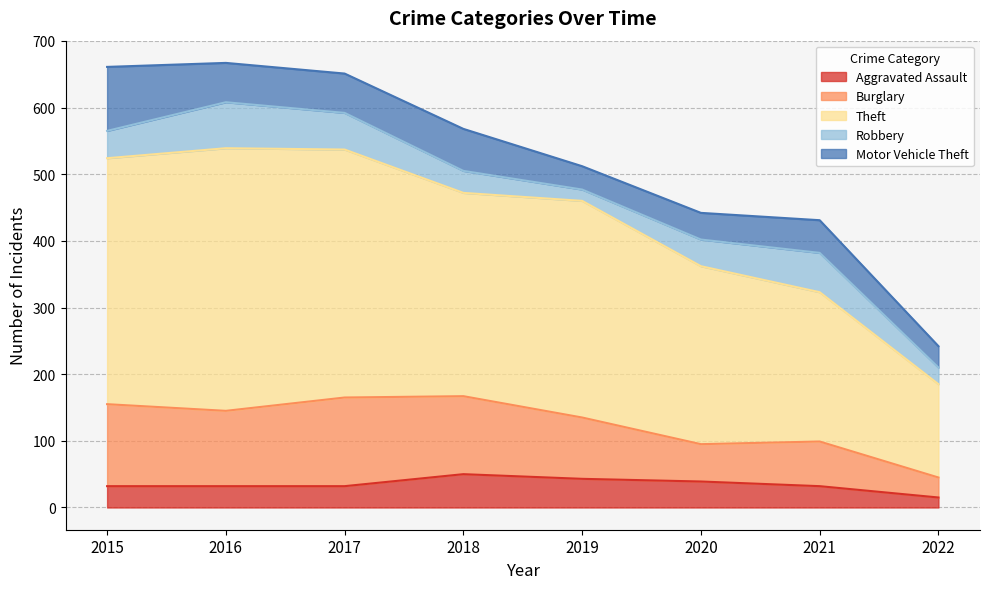

What are all the series names shown in the legend?

Aggravated Assault, Burglary, Theft, Robbery, Motor Vehicle Theft